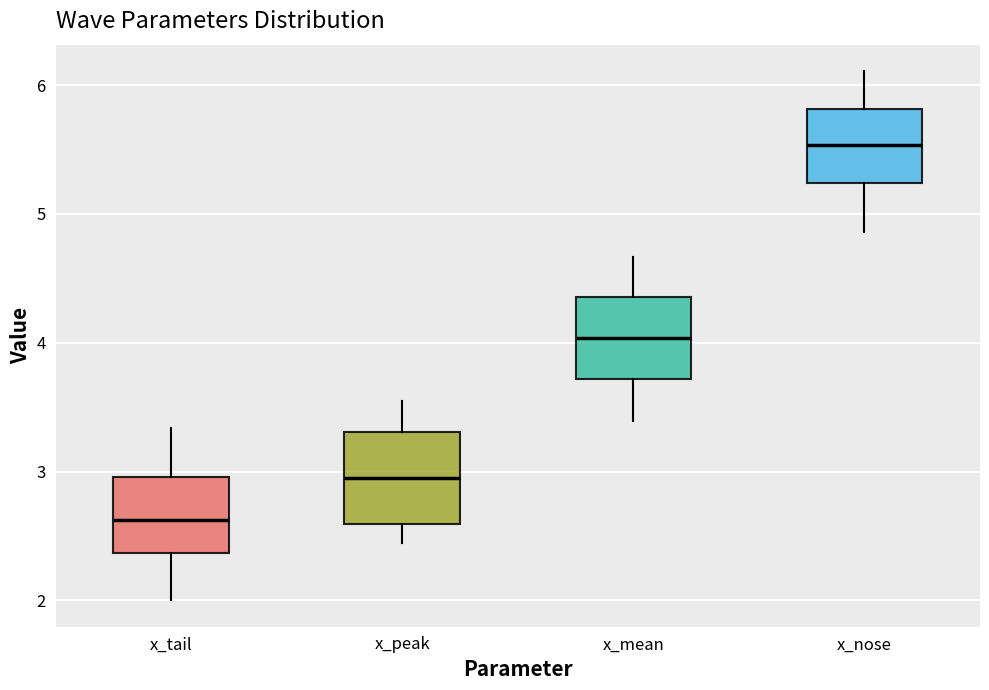

Reading left to right, read every box against the y-axis: the position of its median line, the range the box covers, and the ends of its whiskers. The values are not printed on the chart, so give them approximately, as read against the axis.

x_tail: median 2.6, box 2.4 to 3.0, whiskers 2.0 to 3.3
x_peak: median 3.0, box 2.6 to 3.3, whiskers 2.4 to 3.5
x_mean: median 4.0, box 3.7 to 4.4, whiskers 3.4 to 4.7
x_nose: median 5.5, box 5.2 to 5.8, whiskers 4.9 to 6.1